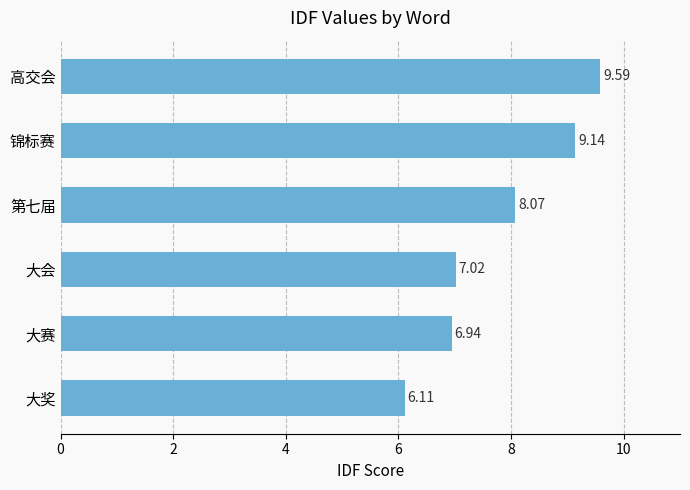

What is the difference between the maximum and minimum values?

3.5